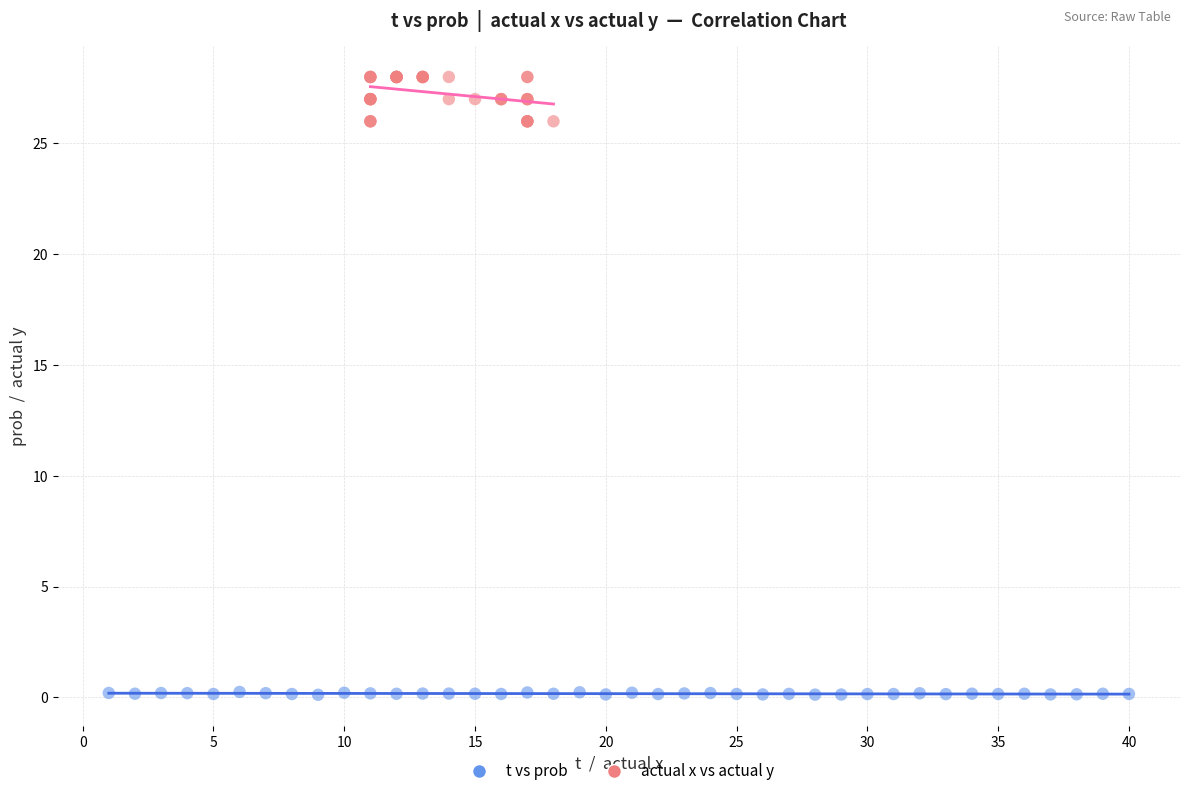

Which series contains the highest Y value?

actual x vs actual y